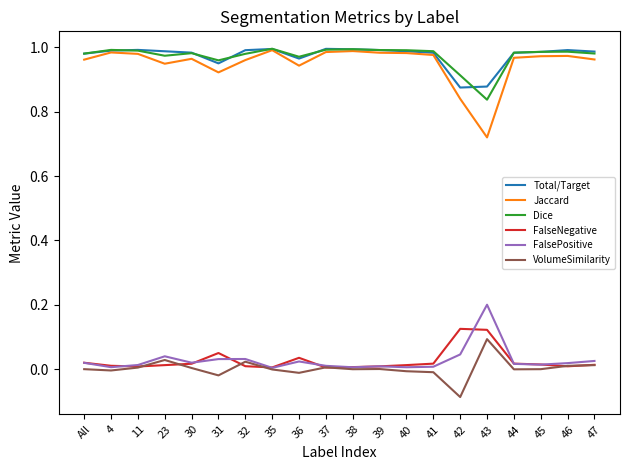

True or false: FalseNegative and Dice intersect in this chart.

False